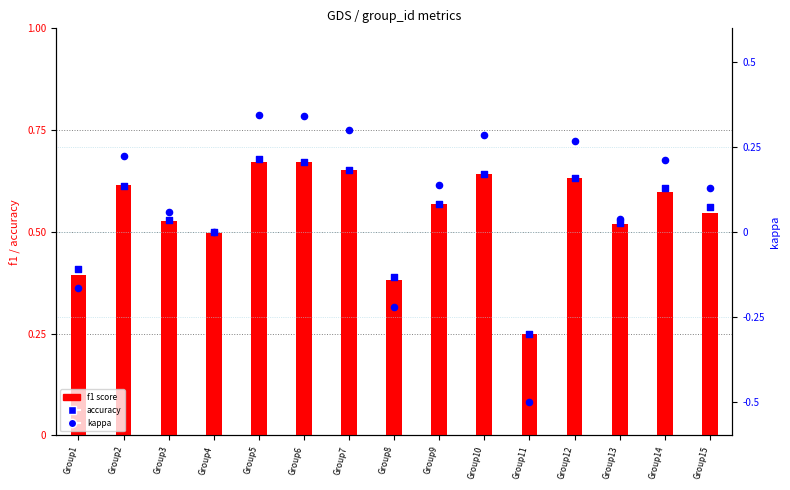

Which series contains the highest Y value?

accuracy